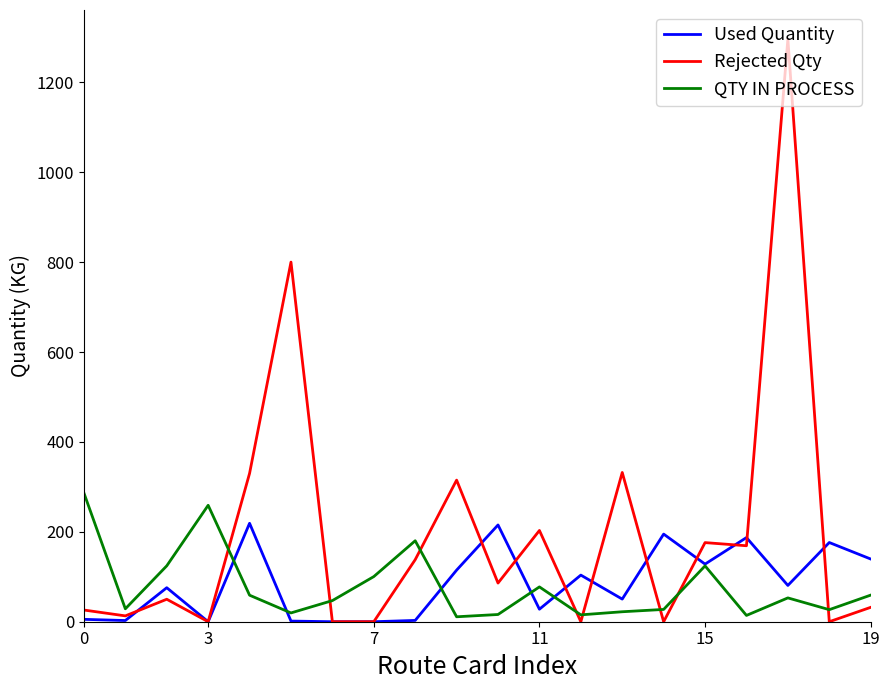

In Rejected Qty, how many points are higher than both neighbors (excluding endpoints)?

7